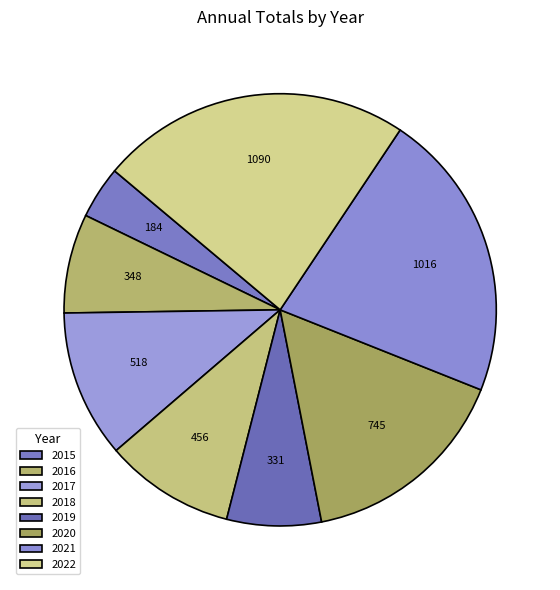

How many segments does this pie chart have?

8